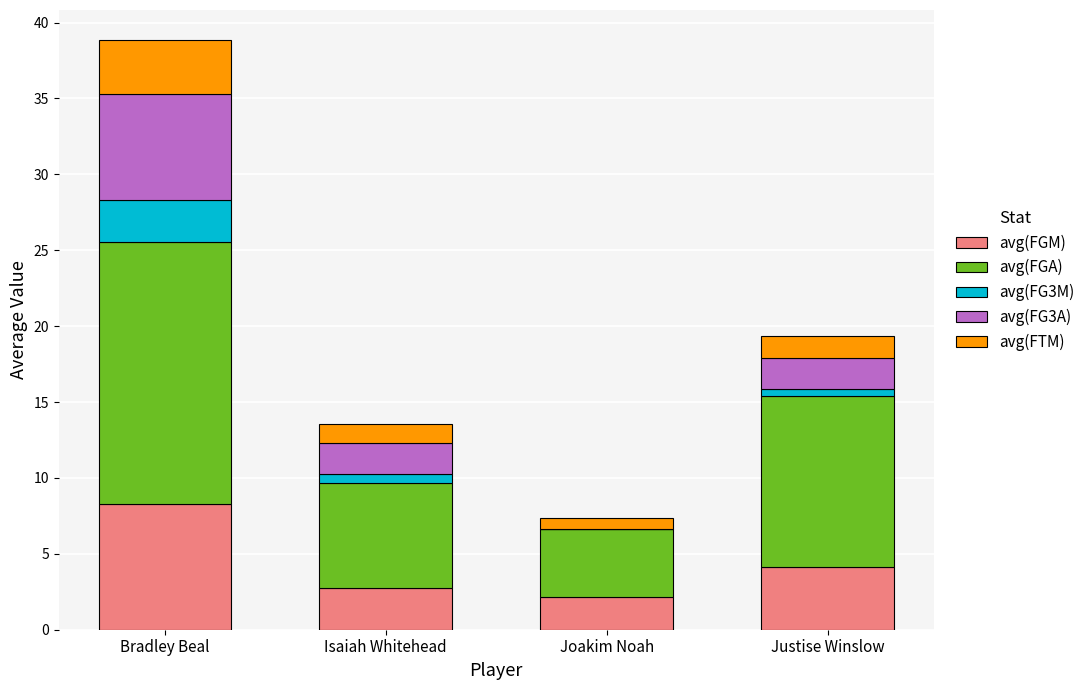

What are all the series names shown in the legend?

avg(FGM), avg(FGA), avg(FG3M), avg(FG3A), avg(FTM)